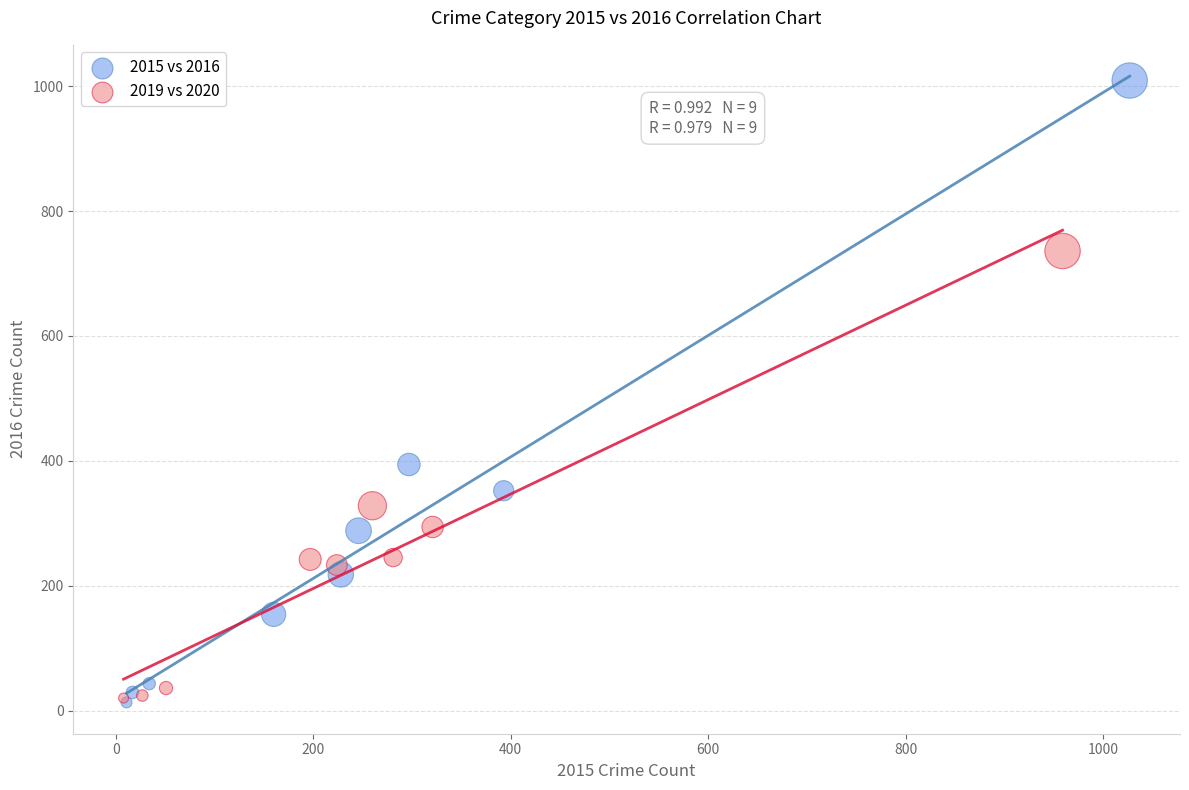

Which series has the largest Y range (max minus min)?

2015 vs 2016